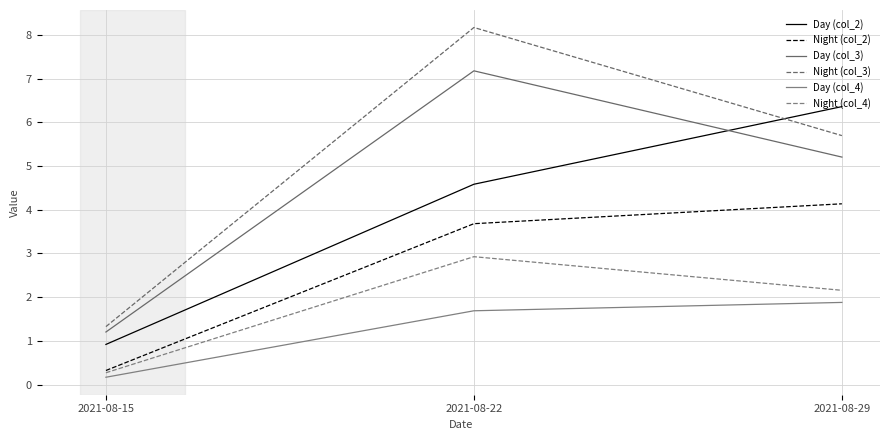

How many categories are shown in the chart?

3